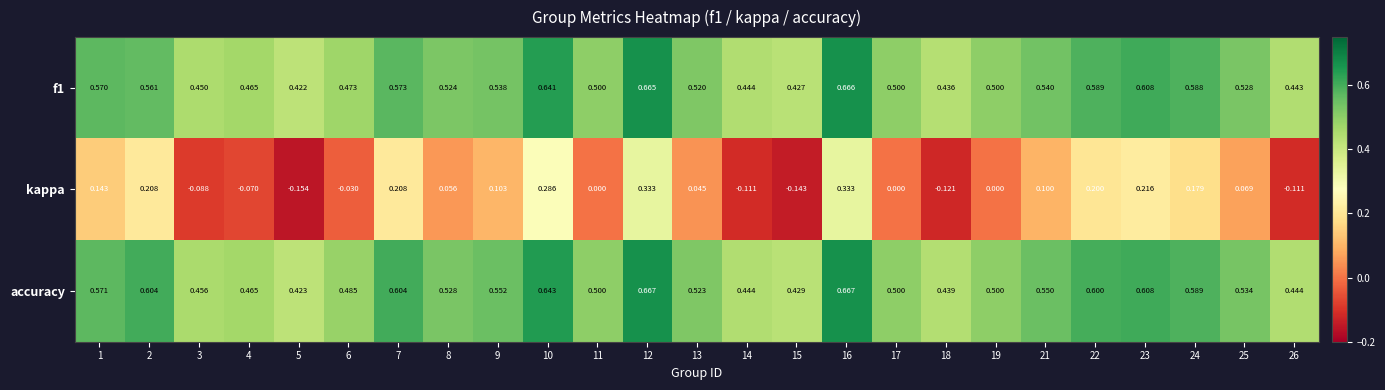

Is the value of kappa at 19 greater than the value of f1 at 2?

No